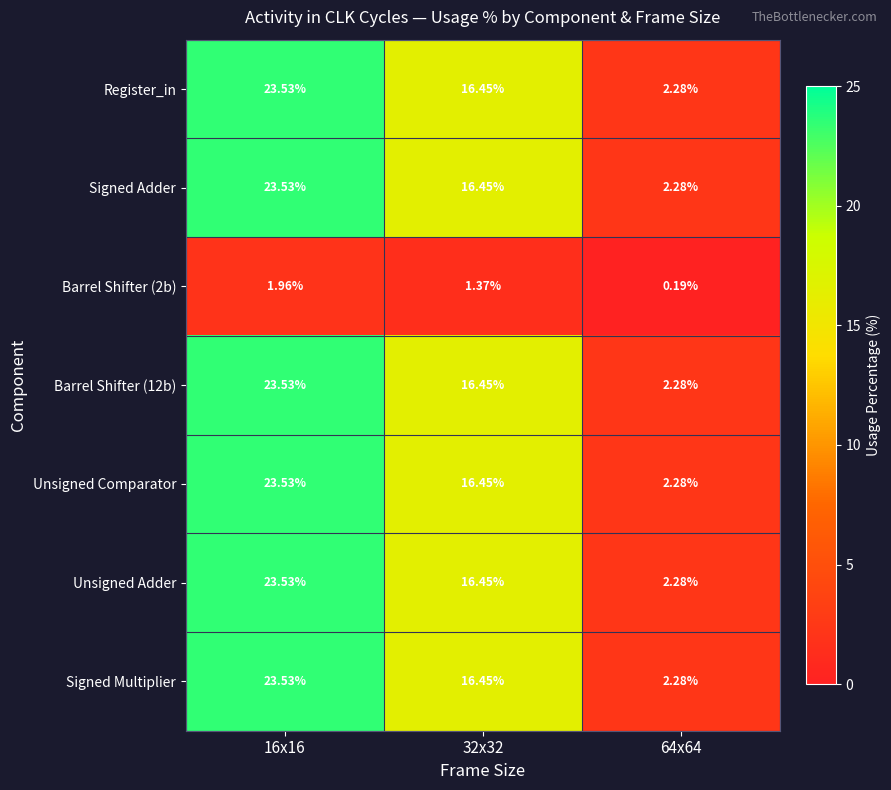

Count the number of categories in the chart.

3